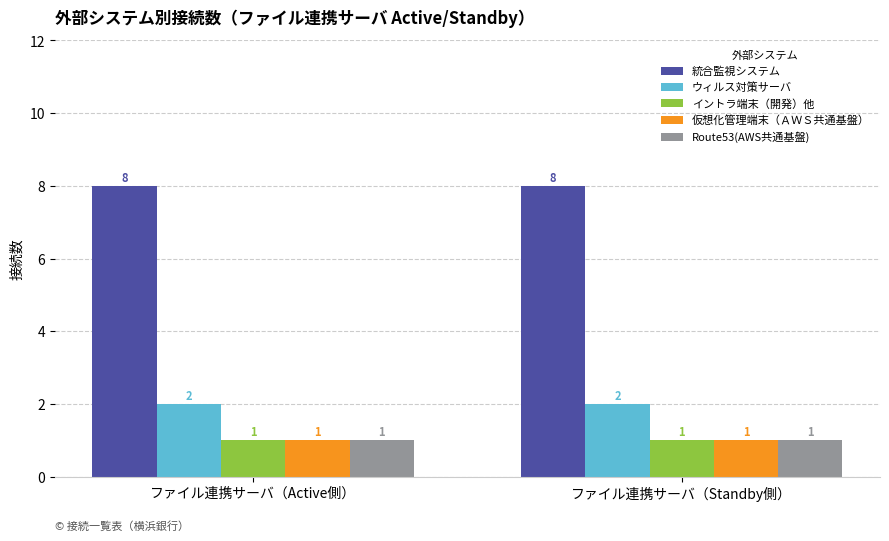

Is it true that 統合監視システム equals 8 at ファイル連携サーバ（Active側）?

True